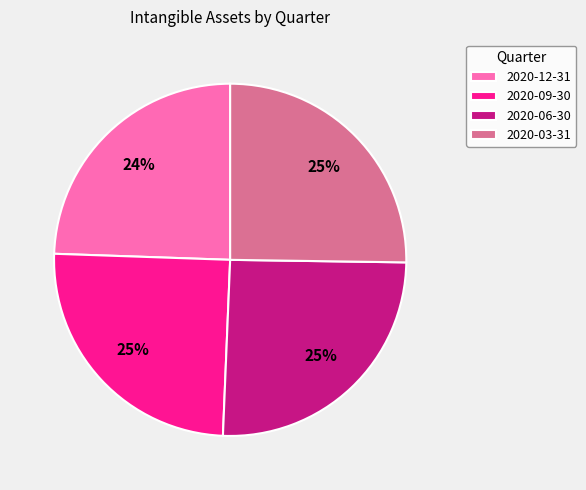

Is the sum of 2020-06-30 and 2020-03-31 greater than half?

Yes